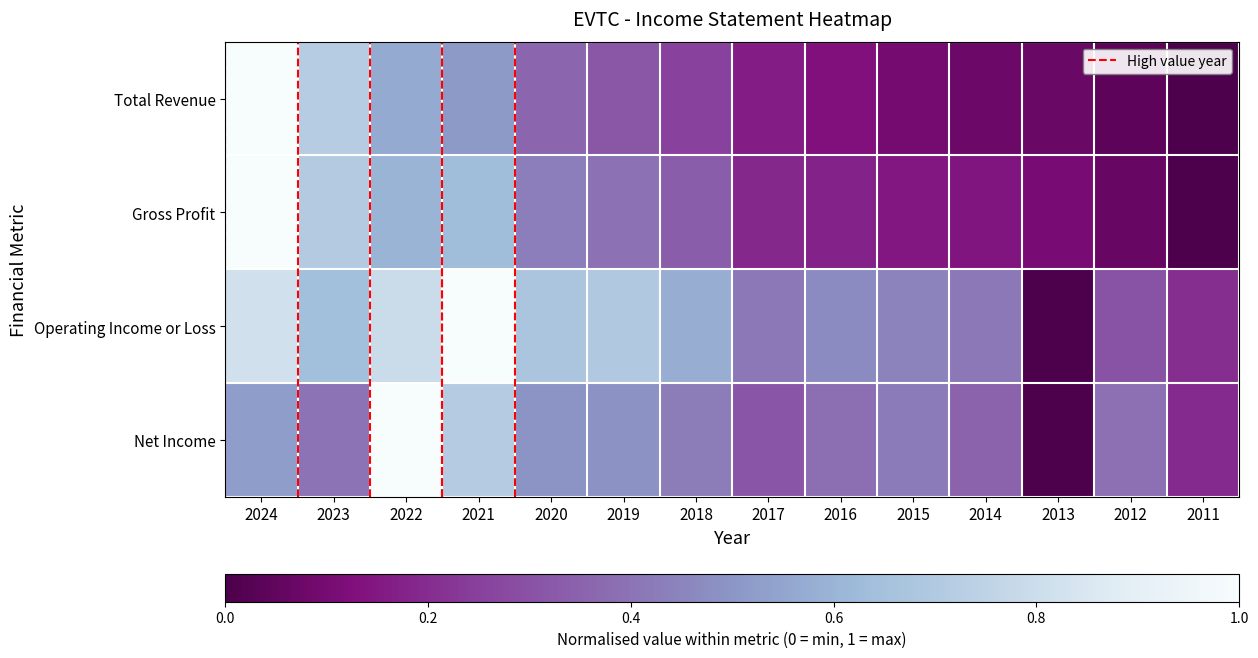

Between 2024 and 2013, which series saw the biggest shift?

Total Revenue